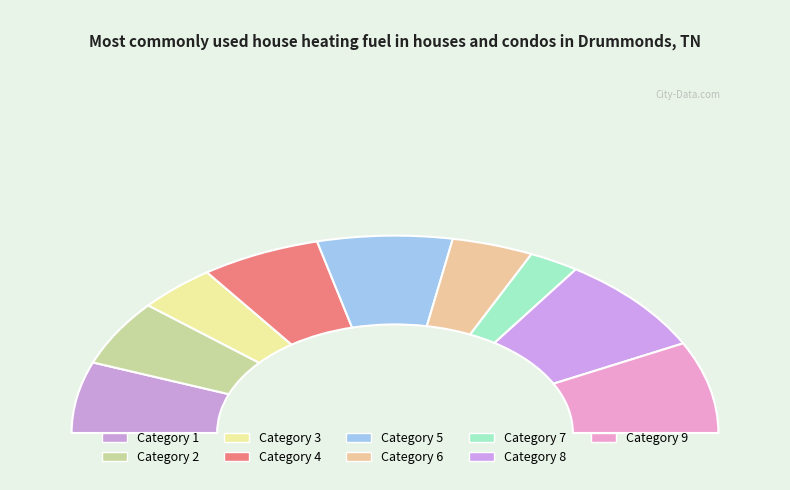

What is the change in value from 4 to 9?

+5.6